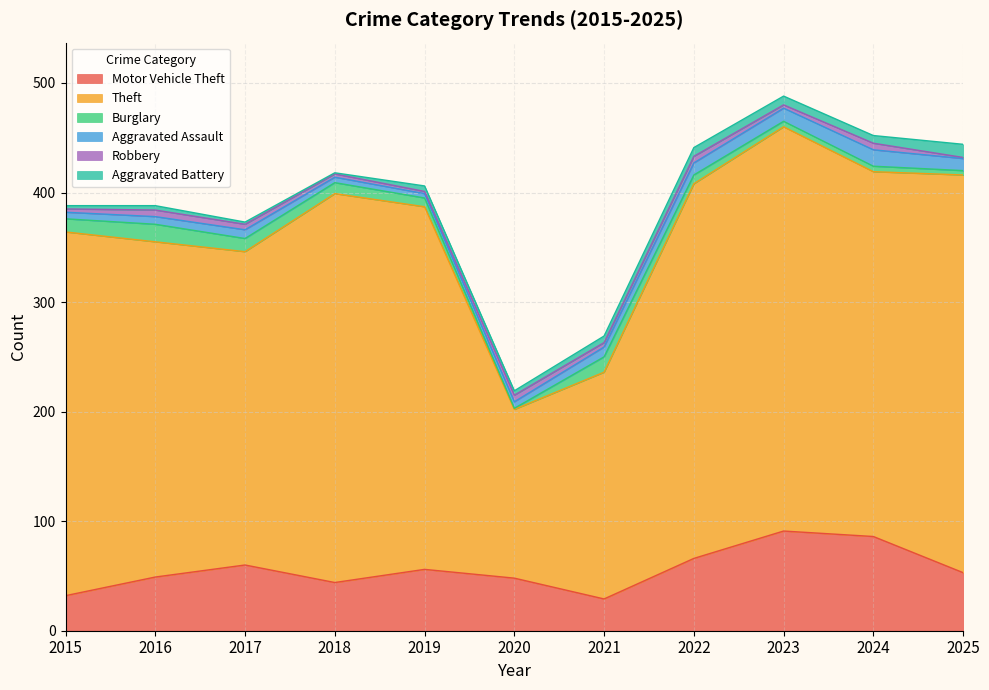

At which category is the sum across all series the highest?

2023